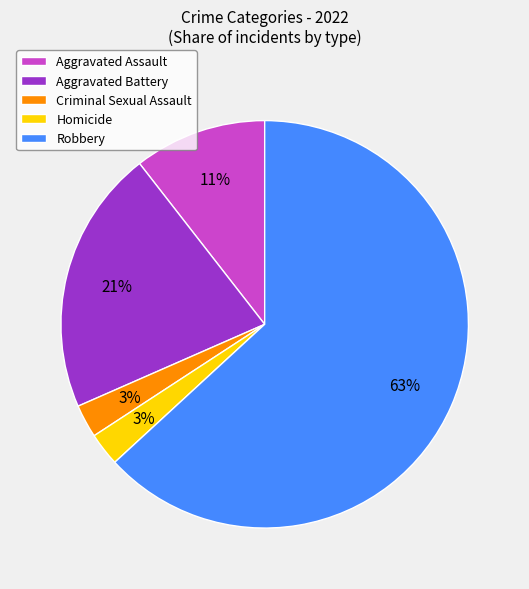

Which category accounts for the majority?

Robbery